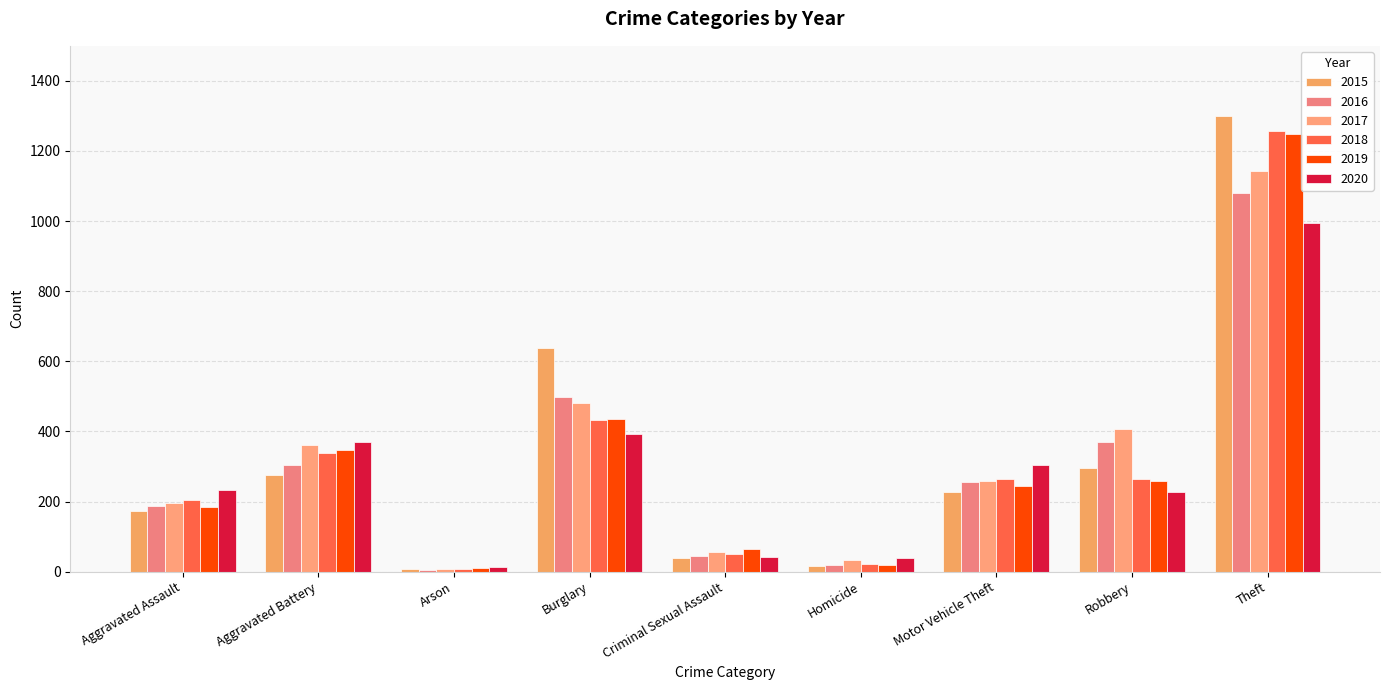

What is the highest value of the 2019 series?

1249